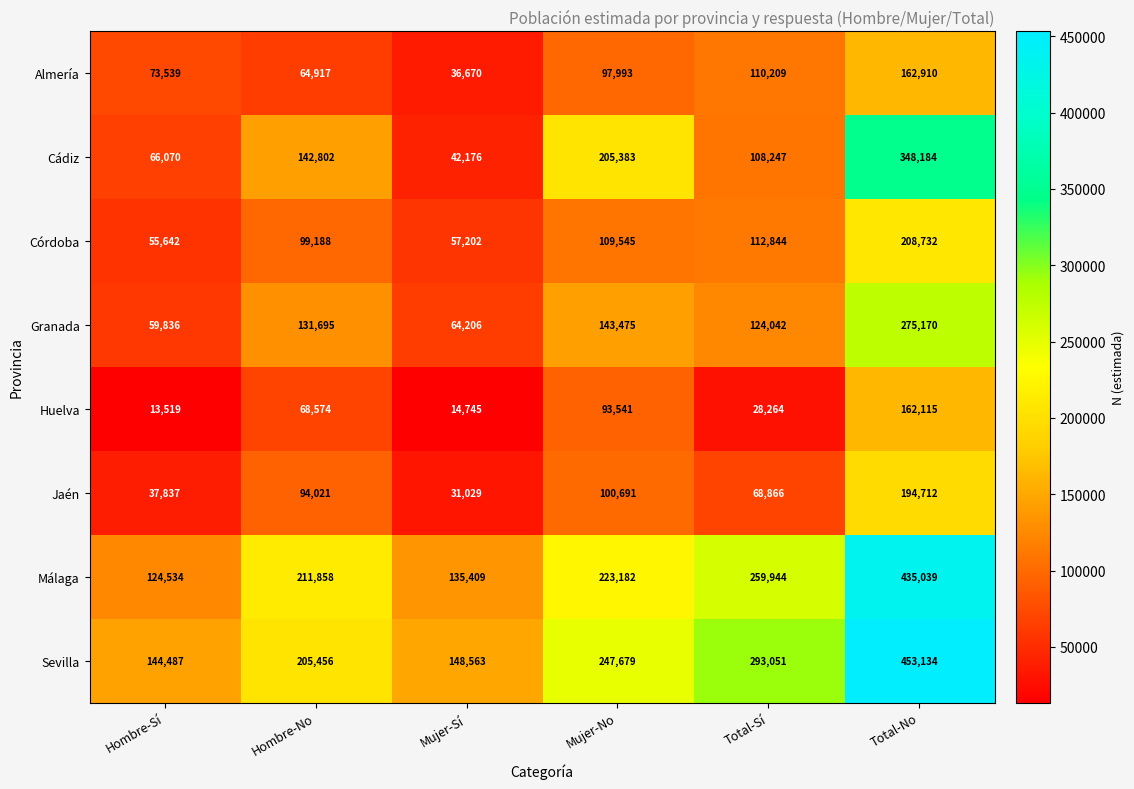

The value of Córdoba at Mujer-No is 38044. True or false?

False